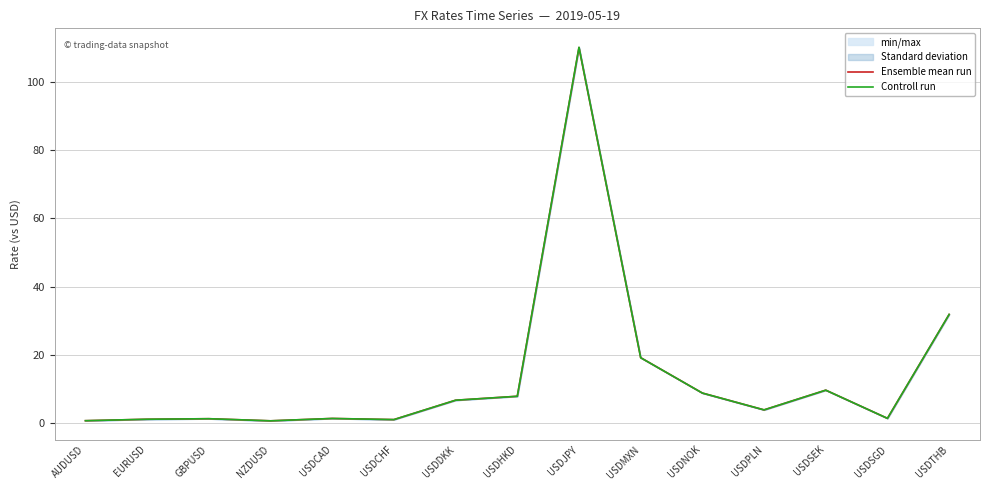

At which category does the chart reach its peak across all series?

USDJPY